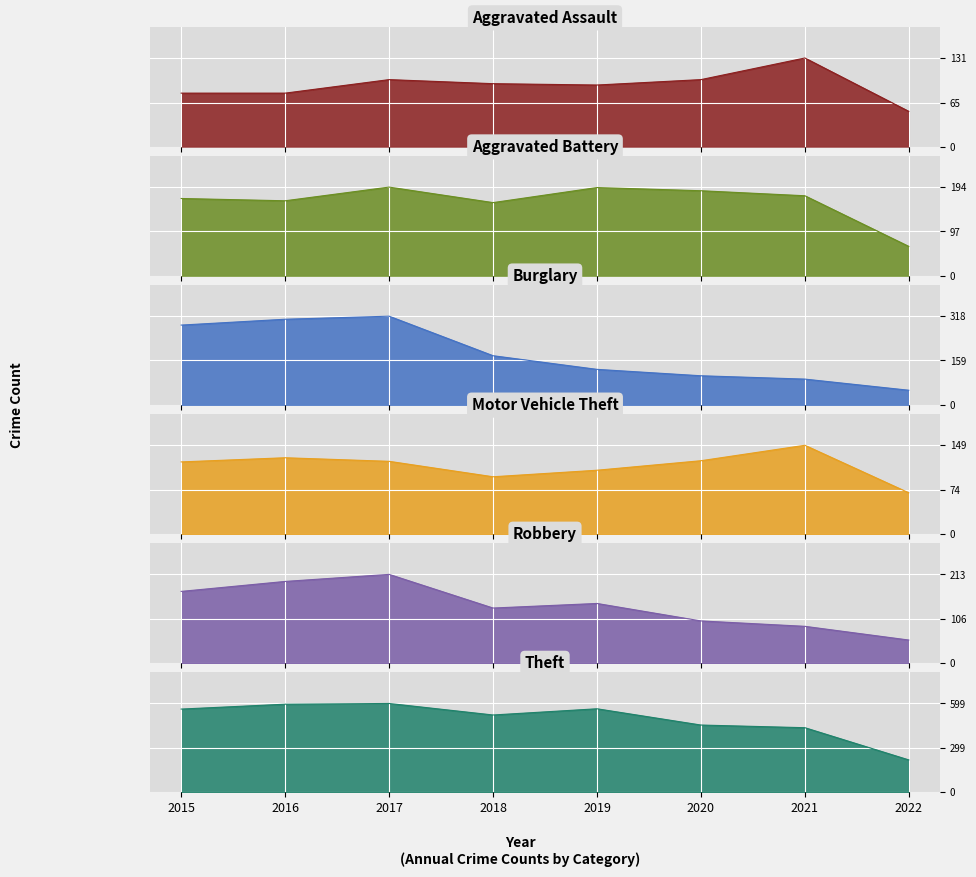

Does the chart display data point markers on the line(s)?

No